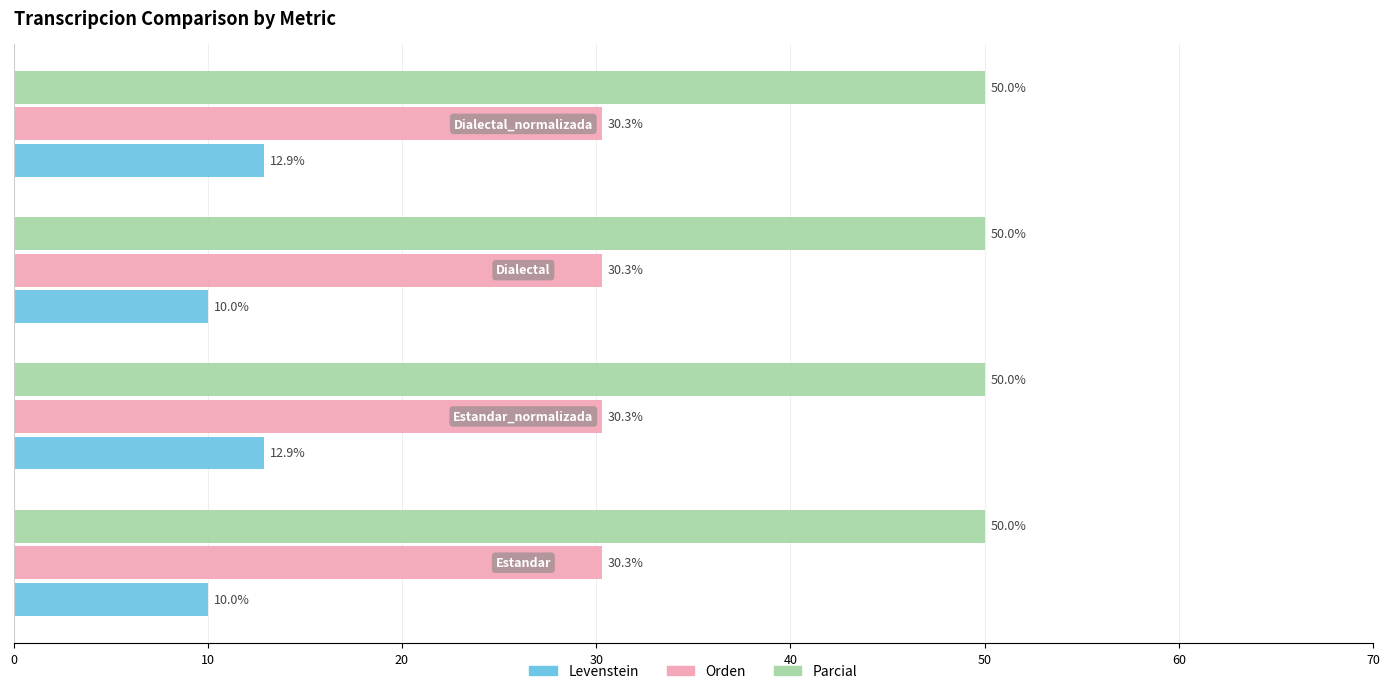

Which series has the widest spread of values?

Levenstein